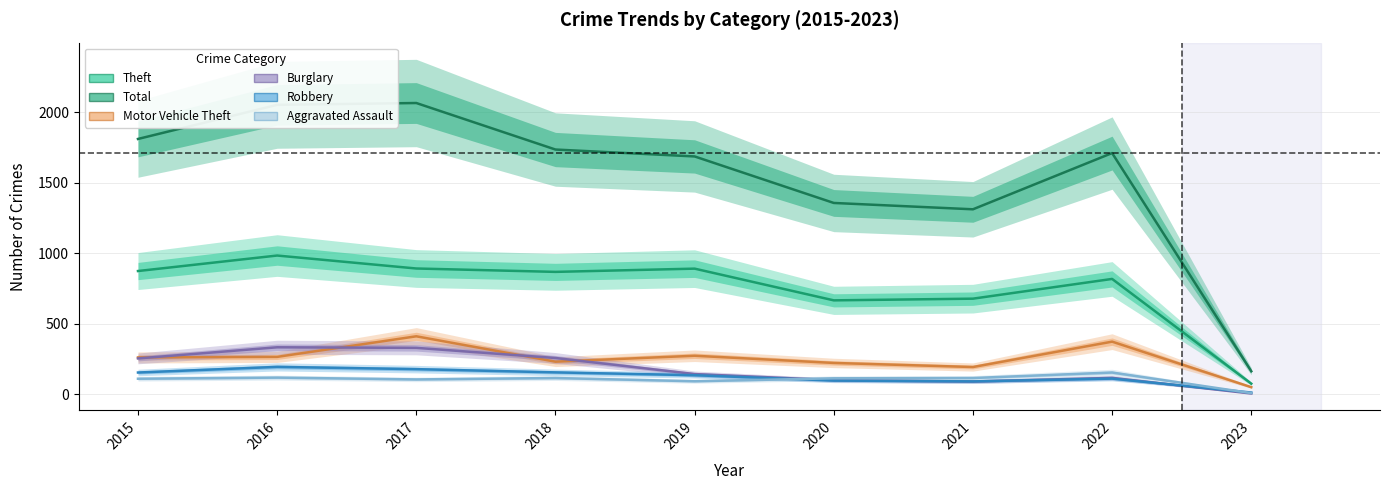

How many lines are shown in the chart?

6